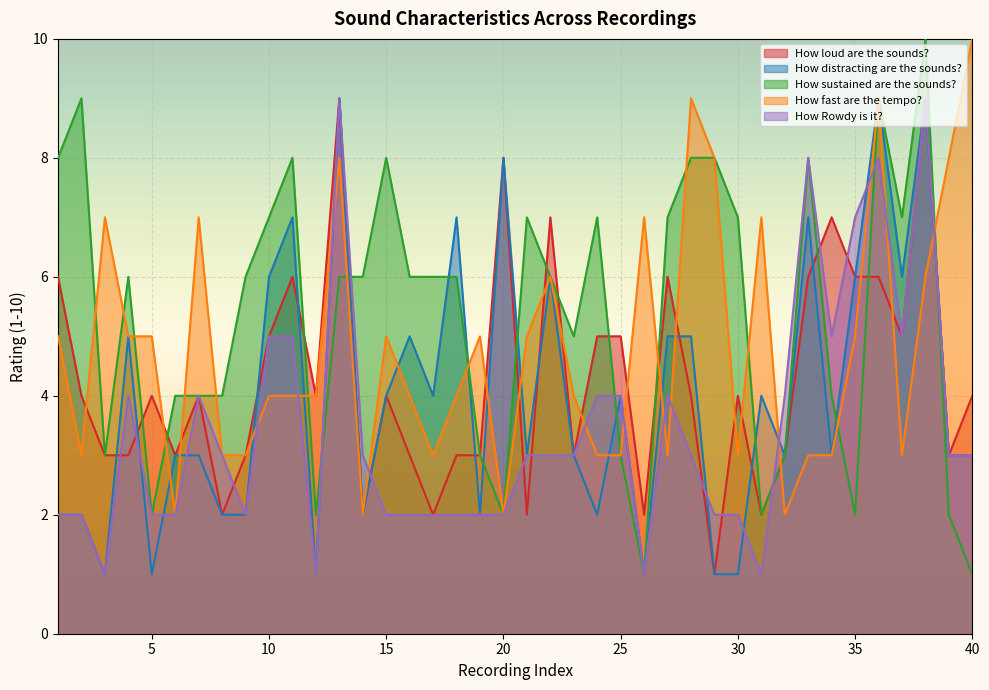

What is the difference between the How distracting are the sounds? values at 15 and 9?

2